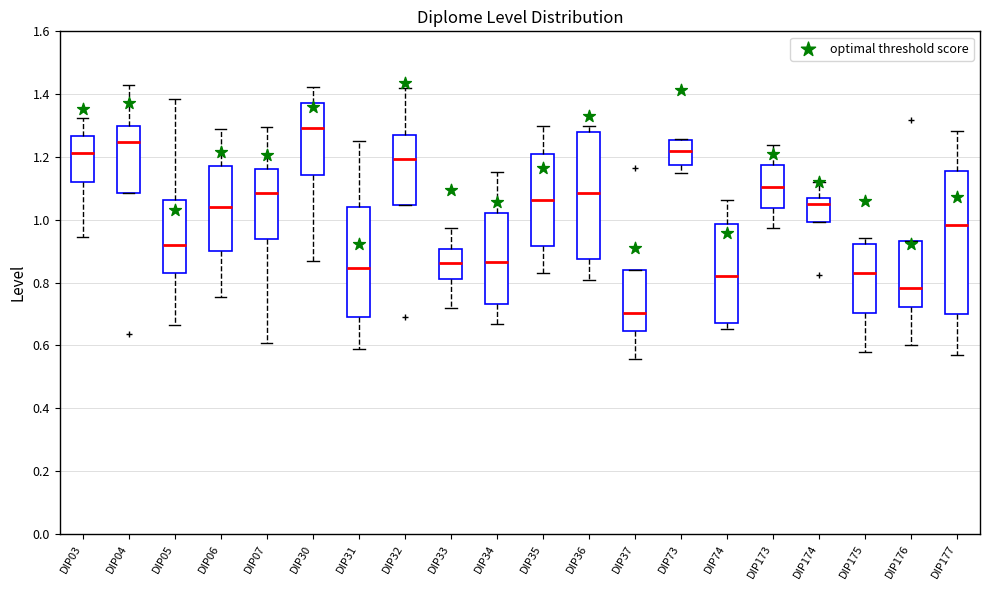

Reading left to right, read every box against the y-axis: the position of its median line, the range the box covers, and the ends of its whiskers. The values are not printed on the chart, so give them approximately, as read against the axis.

DIP03: median 1.22, box 1.12 to 1.26, whiskers 0.94 to 1.32
DIP04: median 1.24, box 1.08 to 1.30, whiskers 1.08 to 1.42
DIP05: median 0.92, box 0.82 to 1.06, whiskers 0.66 to 1.38
DIP06: median 1.04, box 0.90 to 1.16, whiskers 0.76 to 1.30
DIP07: median 1.08, box 0.94 to 1.16, whiskers 0.60 to 1.30
DIP30: median 1.30, box 1.14 to 1.38, whiskers 0.86 to 1.42
DIP31: median 0.84, box 0.70 to 1.04, whiskers 0.58 to 1.26
DIP32: median 1.20, box 1.04 to 1.28, whiskers 1.04 to 1.42
DIP33: median 0.86, box 0.82 to 0.90, whiskers 0.72 to 0.98
DIP34: median 0.86, box 0.74 to 1.02, whiskers 0.66 to 1.16
DIP35: median 1.06, box 0.92 to 1.22, whiskers 0.84 to 1.30
DIP36: median 1.08, box 0.88 to 1.28, whiskers 0.80 to 1.30
DIP37: median 0.70, box 0.64 to 0.84, whiskers 0.56 to 0.84
DIP73: median 1.22, box 1.18 to 1.26, whiskers 1.14 to 1.26
DIP74: median 0.82, box 0.68 to 0.98, whiskers 0.66 to 1.06
DIP173: median 1.10, box 1.04 to 1.18, whiskers 0.98 to 1.24
DIP174: median 1.06, box 1.00 to 1.08, whiskers 1.00 to 1.12
DIP175: median 0.84, box 0.70 to 0.92, whiskers 0.58 to 0.94
DIP176: median 0.78, box 0.72 to 0.94, whiskers 0.60 to 0.94
DIP177: median 0.98, box 0.70 to 1.16, whiskers 0.58 to 1.28